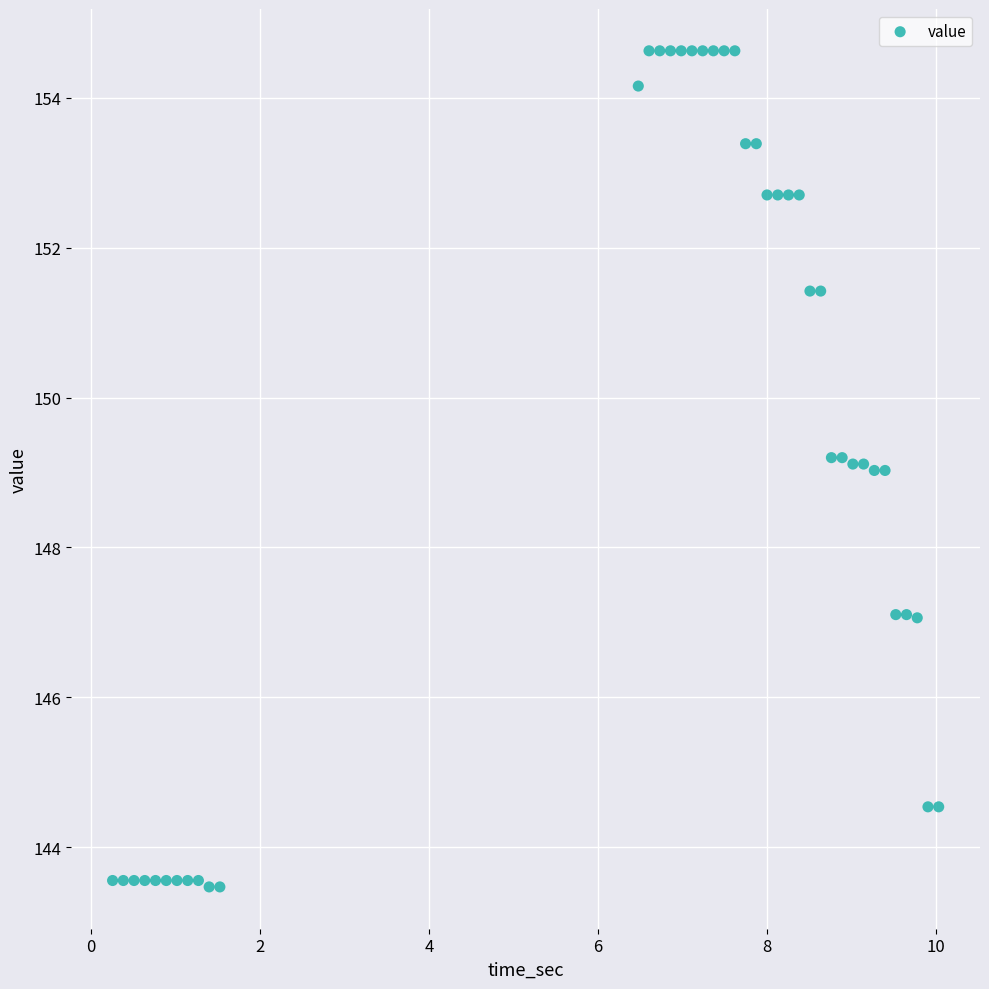

What is the range of X values (max minus min)?

9.8